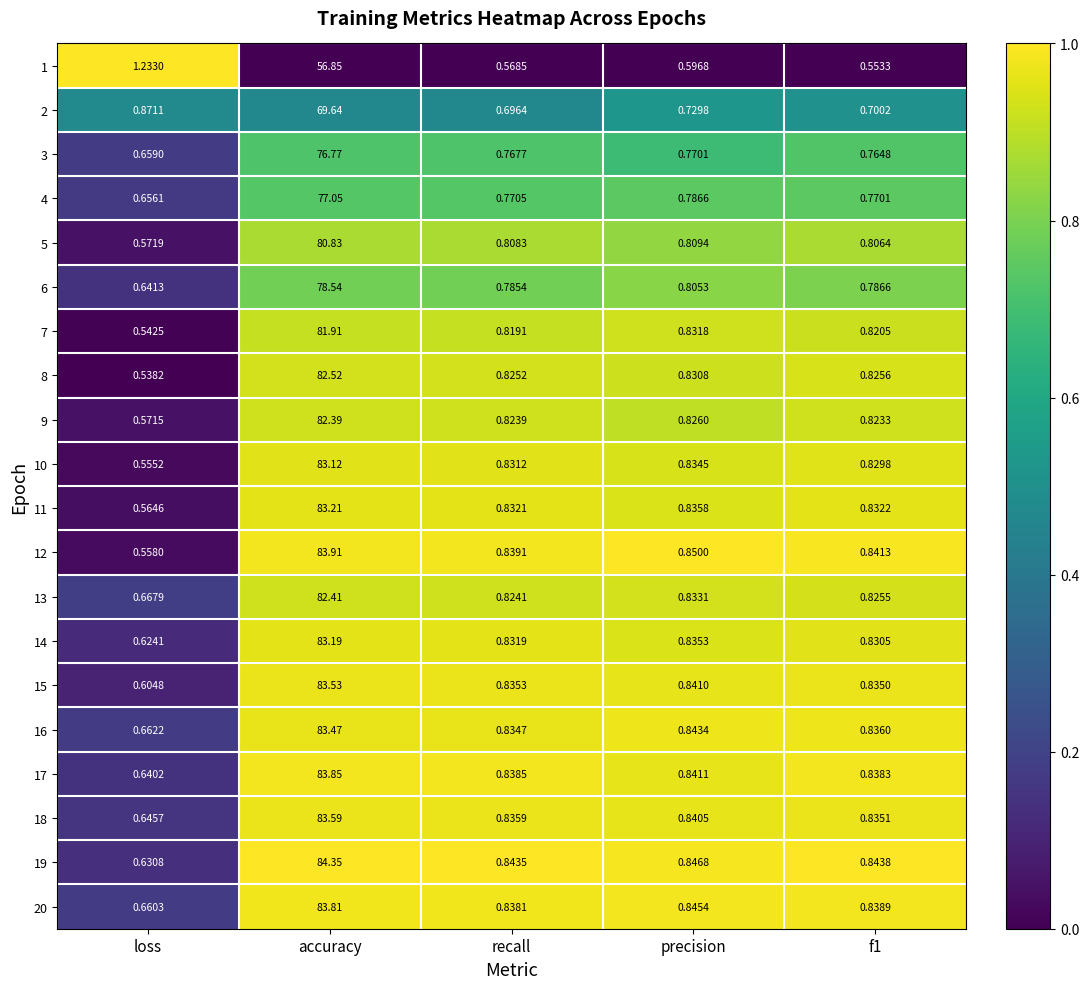

At which label does 2 reach its minimum?

recall